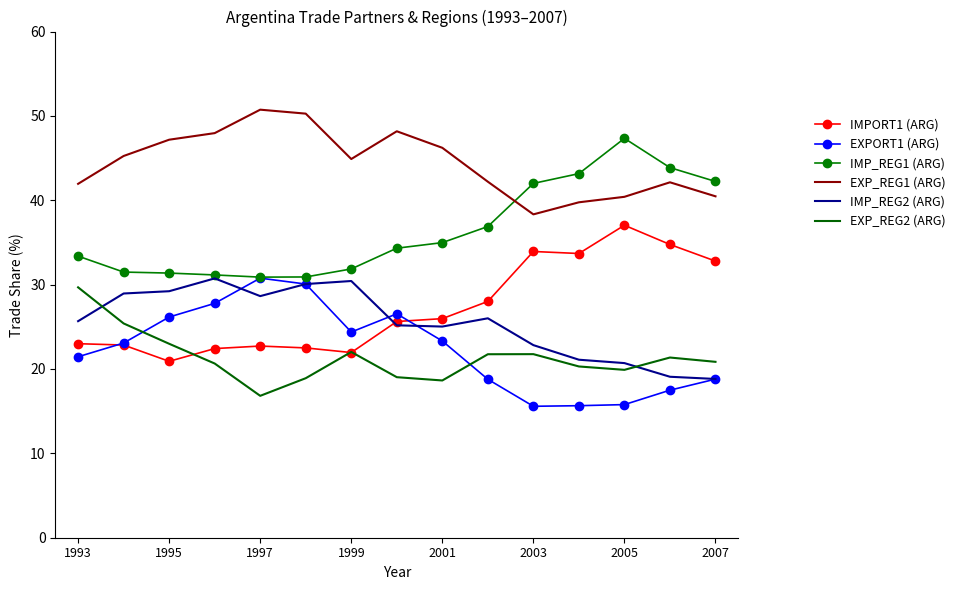

In IMP_REG2 (ARG), how many points are higher than both neighbors (excluding endpoints)?

3